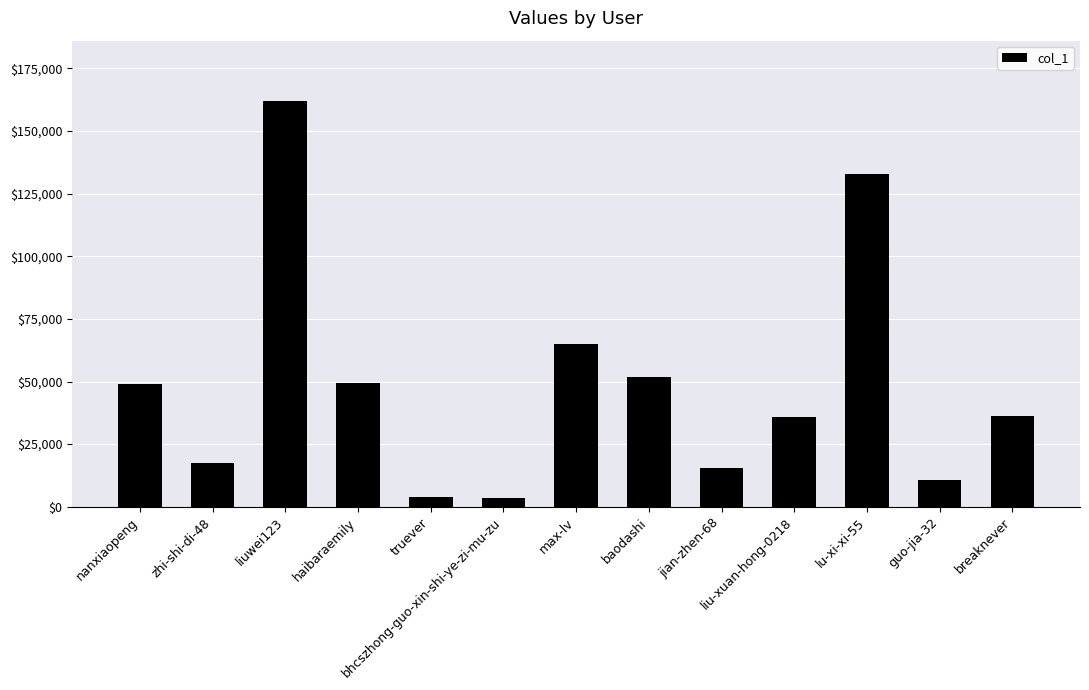

How many distinct data groups are displayed?

1